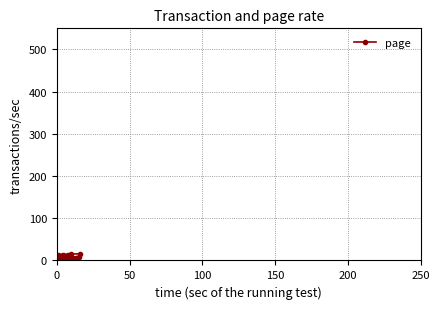

What is the greatest value displayed?

16